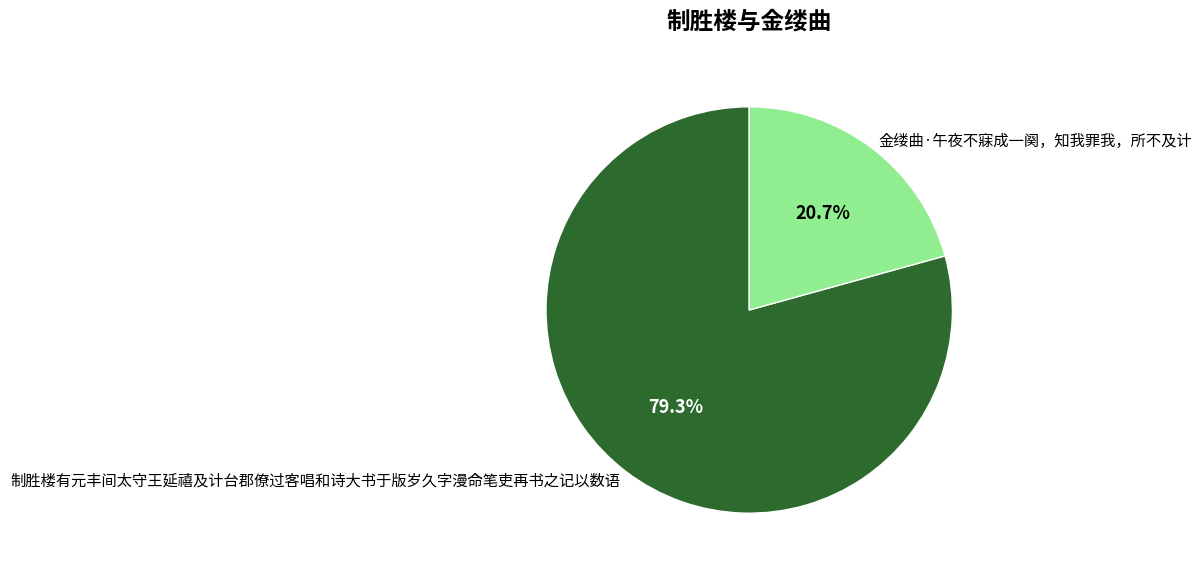

To the nearest percent, what is the combined percentage of 金缕曲·午夜不寐成一阕，知我罪我，所不及计 and 制胜楼有元丰间太守王延禧及计台郡僚过客唱和诗大书于版岁久字漫命笔吏再书之记以数语?

100%